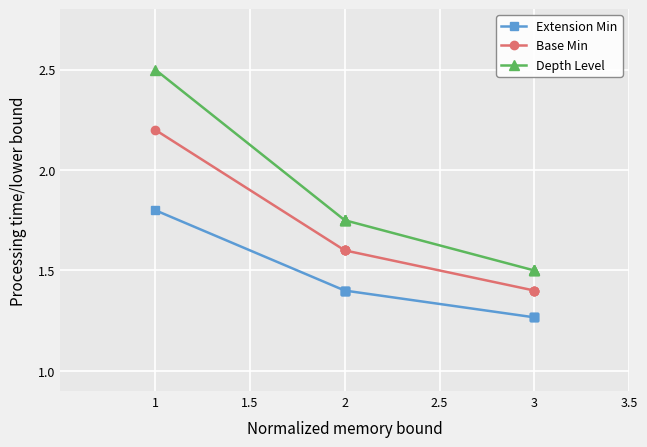

What is the minimum value for Depth Level?

1.5